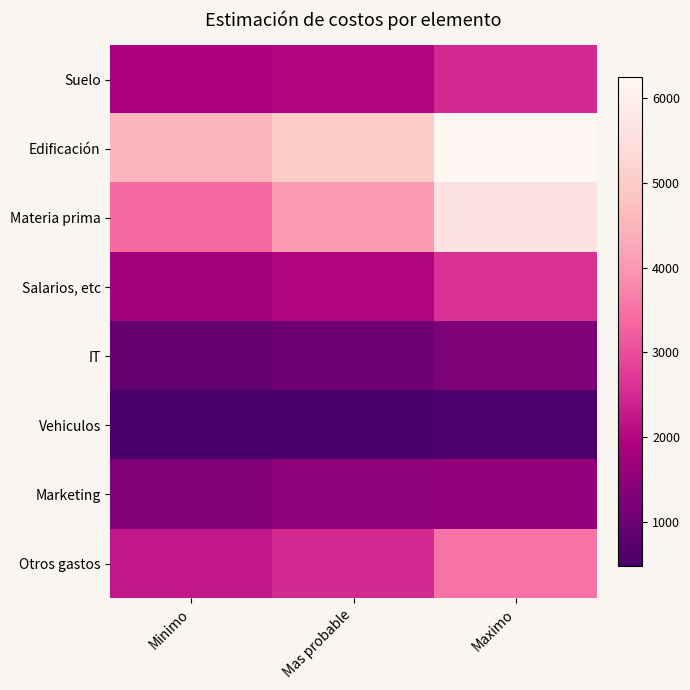

At how many categories does at least one series exceed 1276?

3